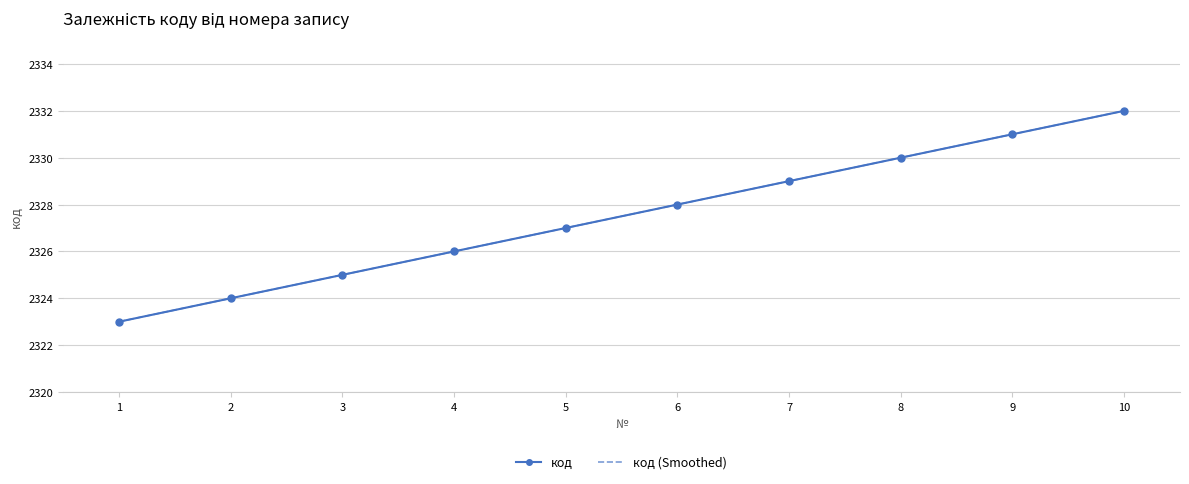

What is the difference between the maximum and second lowest values?

8